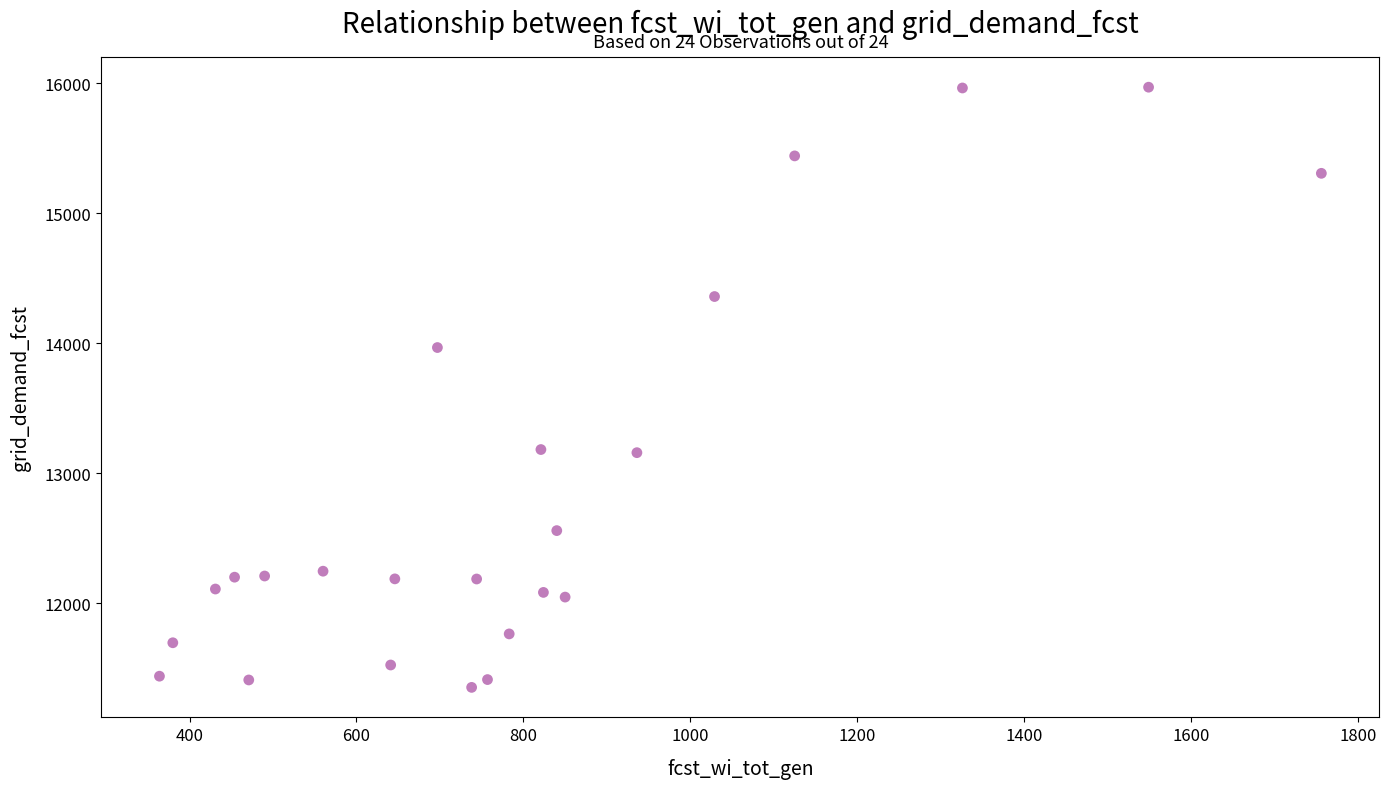

What is the range of Y values (max minus min)?

4613